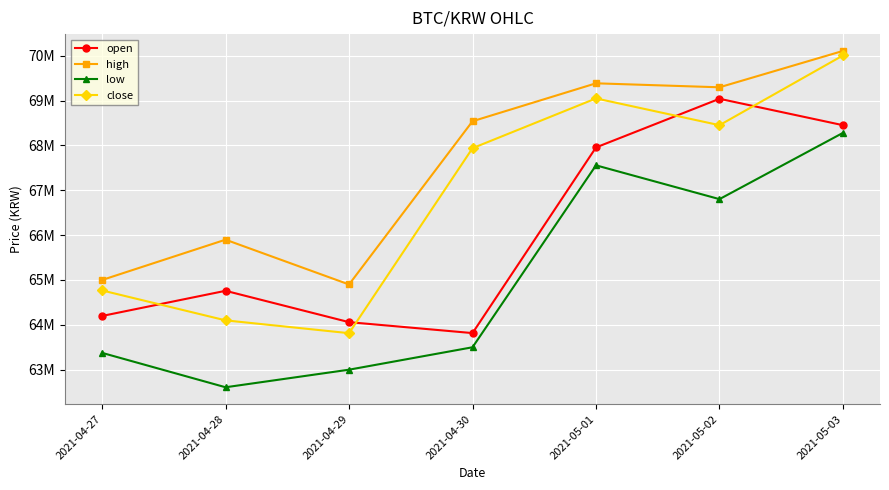

What is the difference between the open values at 2021-05-01 and 2021-04-30?

4140000